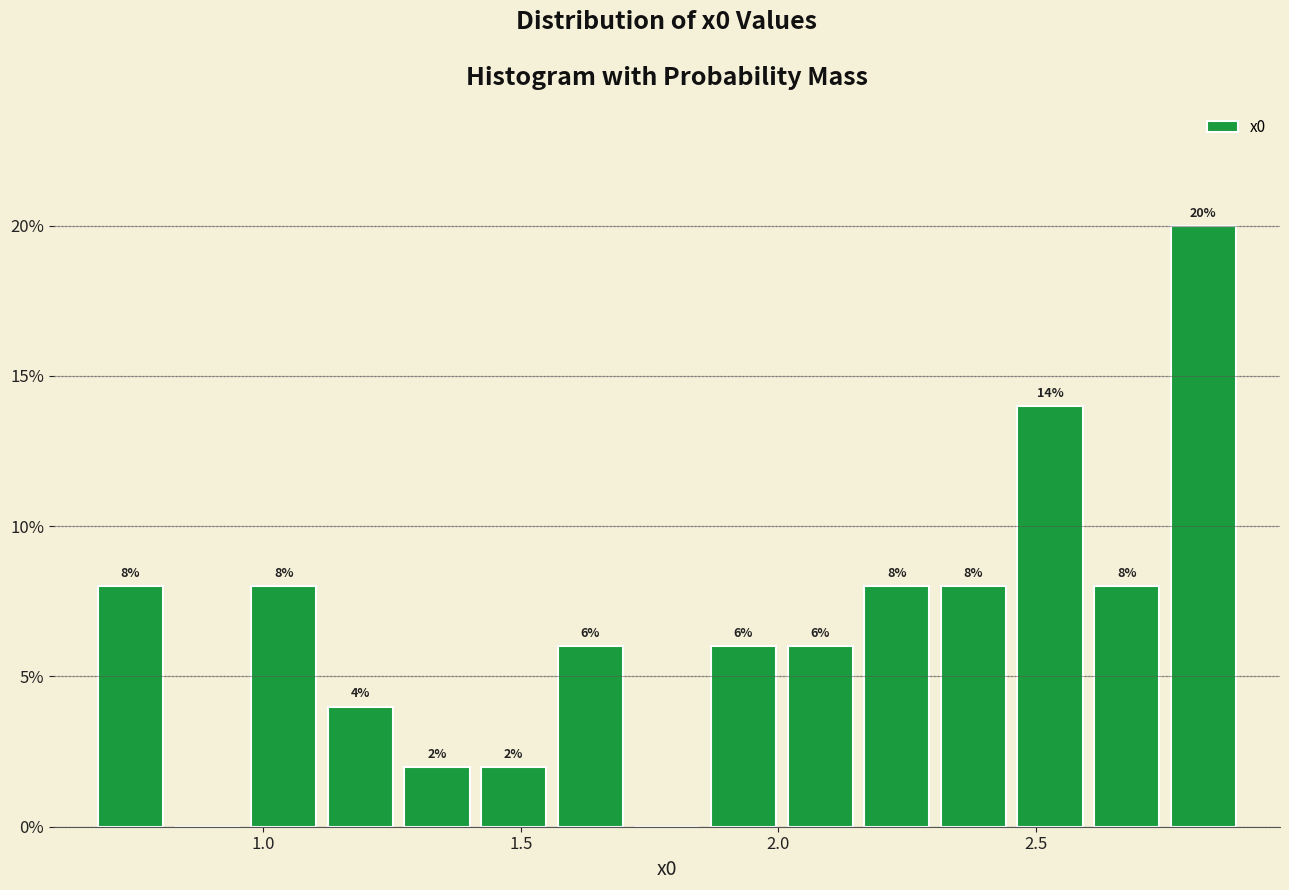

Read against the x-axis, roughly where is the centre of the tallest bar?

2.80